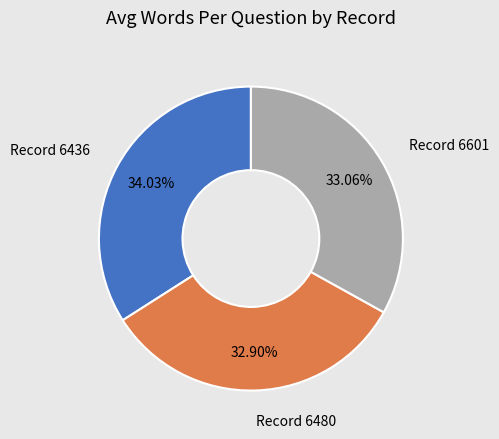

Is there a majority slice in this chart?

No